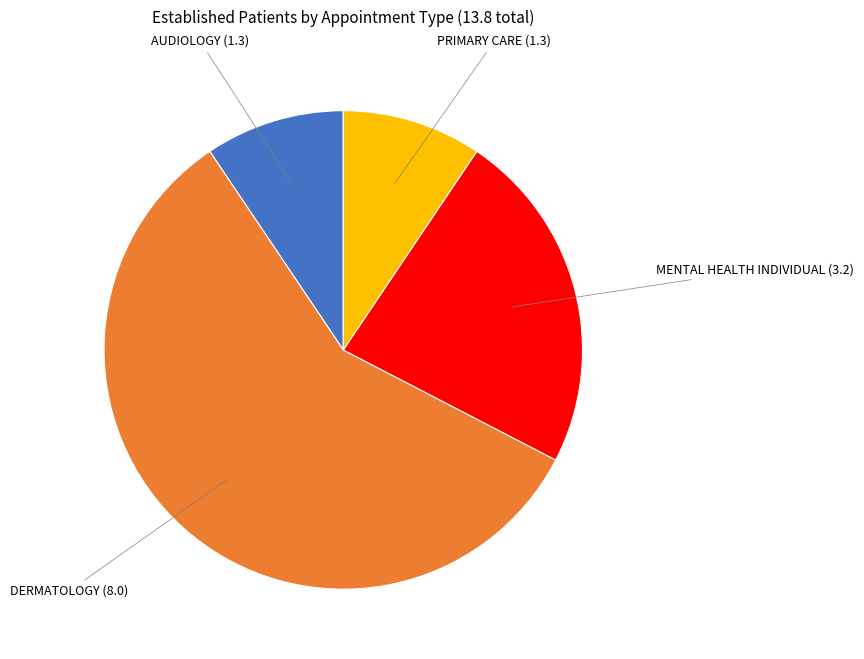

Does any single category account for the majority?

Yes